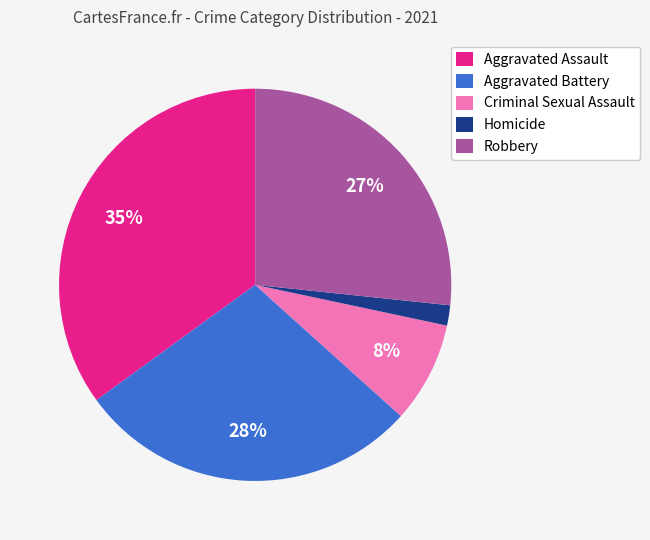

To the nearest percent, what is the combined percentage of Aggravated Assault and Robbery?

62%